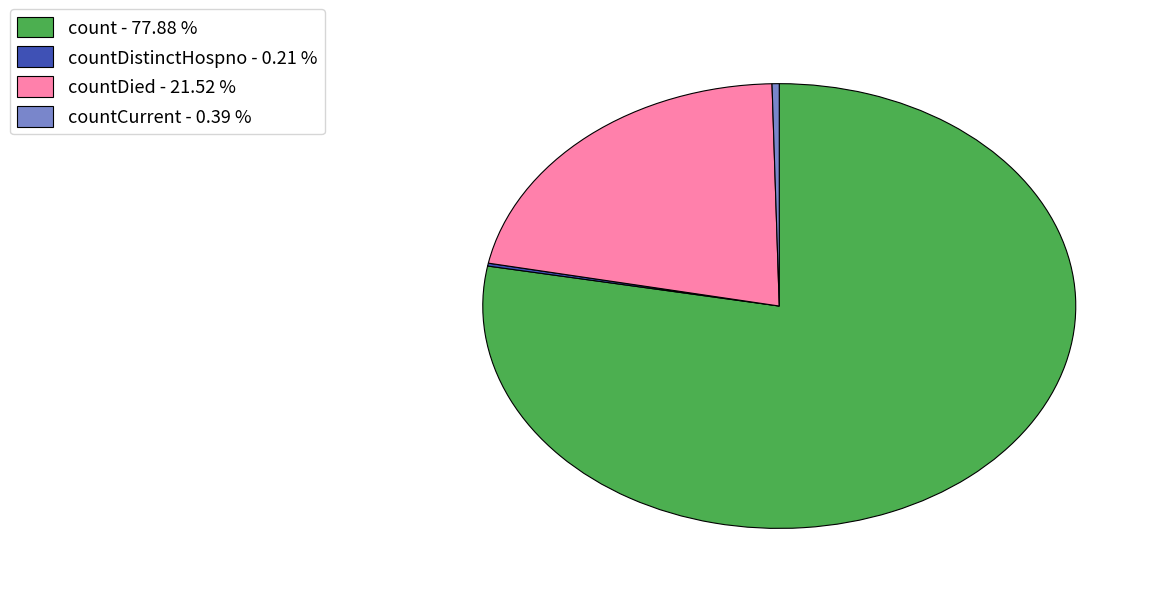

What is the largest slice in the pie chart?

count - 77.88 %